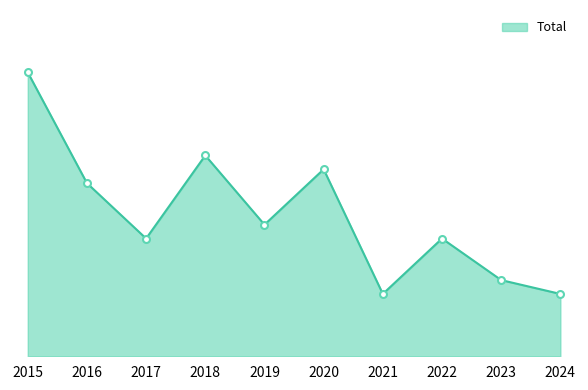

List the labels in order of value, smallest first.

2021, 2024, 2023, 2017, 2022, 2019, 2016, 2020, 2018, 2015